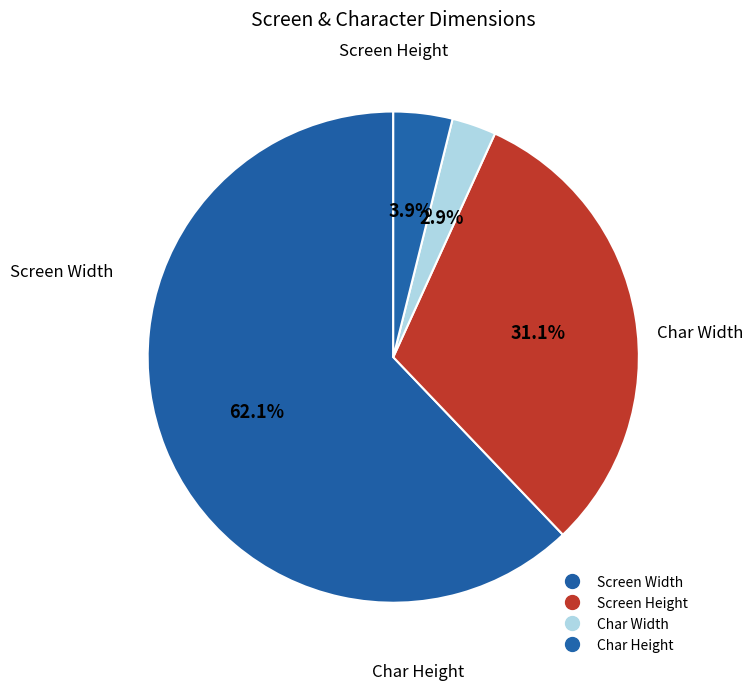

Count the number of slices in the pie.

4